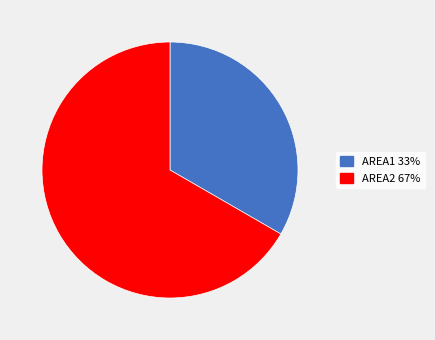

Is AREA1 the majority of the pie?

No